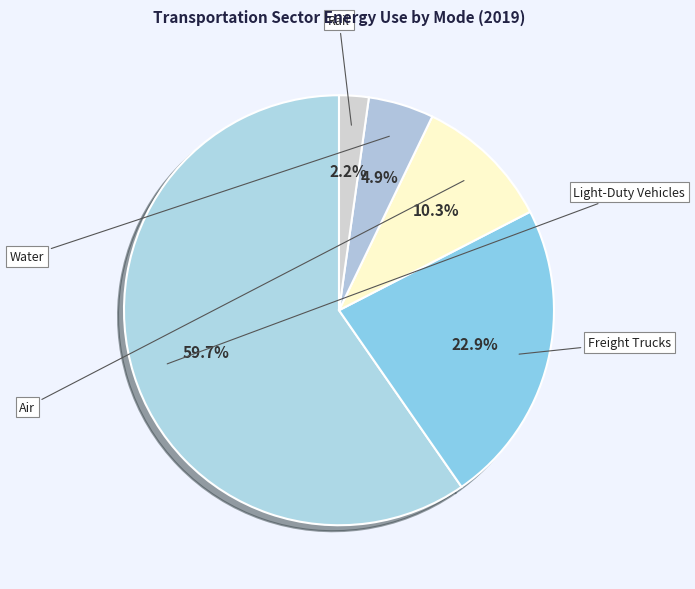

Which category has the biggest portion of the pie?

Light-Duty Vehicles